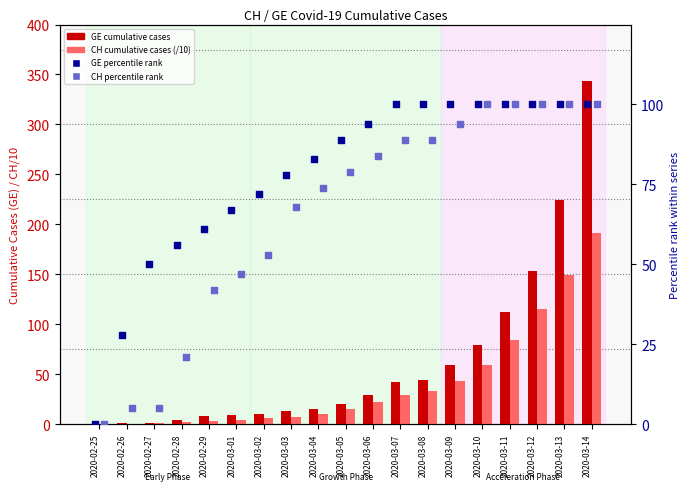

What is the total value across all series at 2020-03-05?

202.6